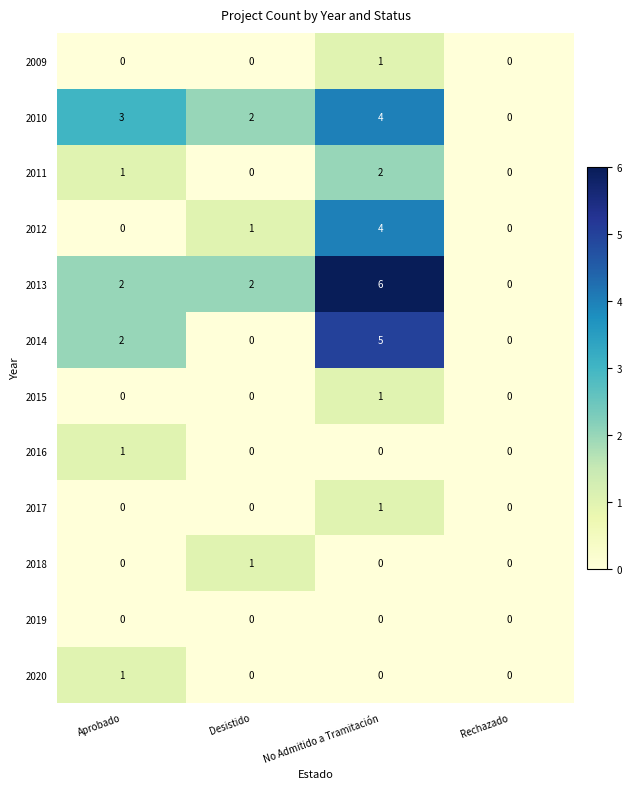

What is the difference between the maximum and minimum values in the 2014 series?

5